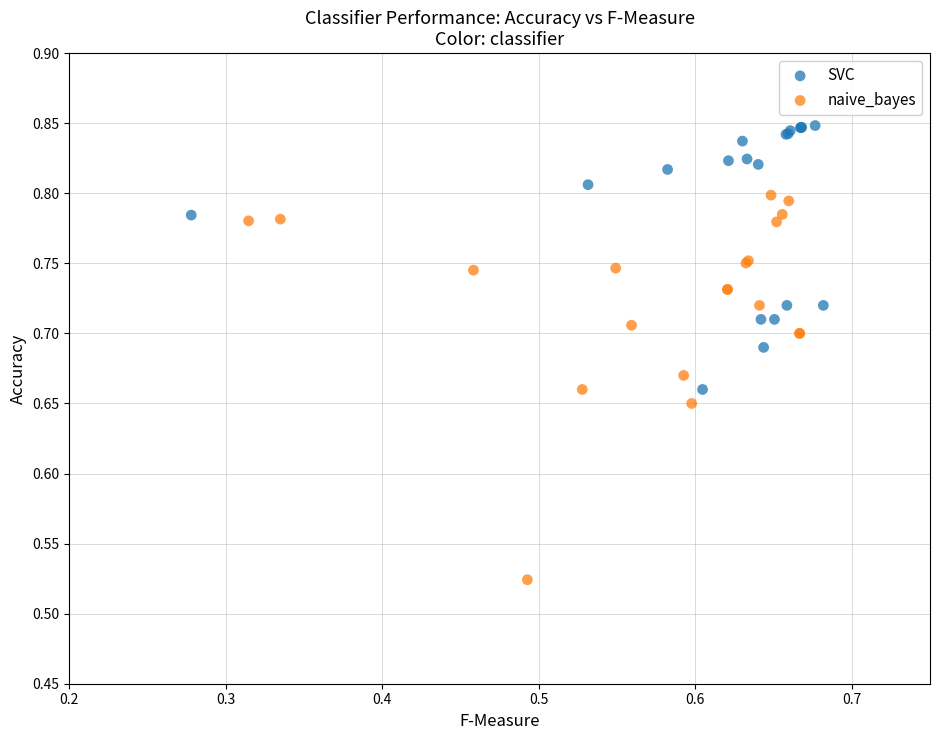

Which series contains the lowest Y value?

naive_bayes